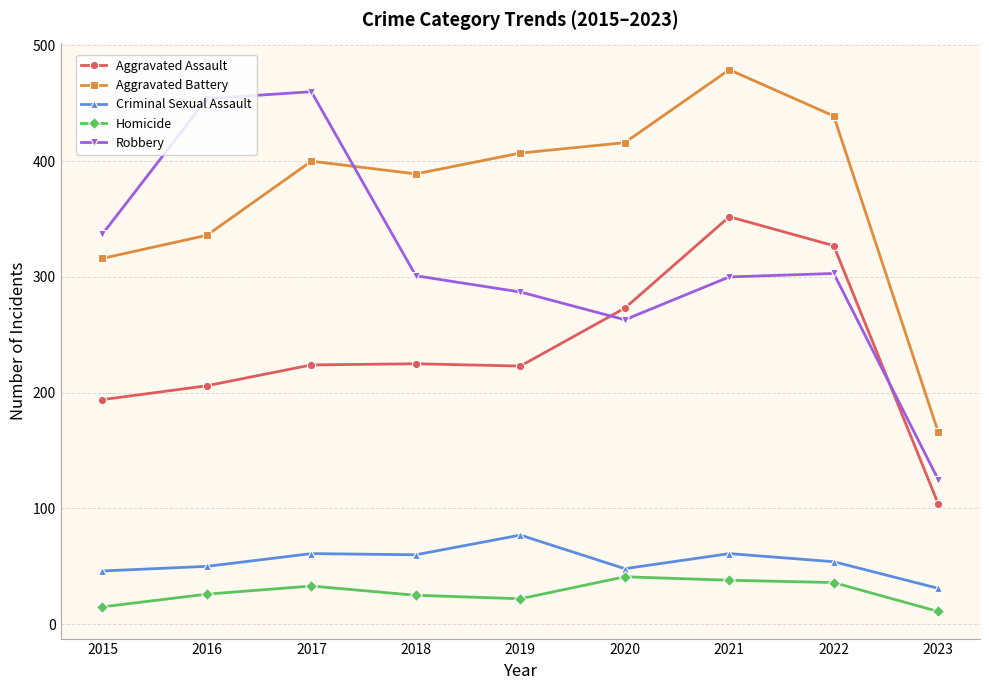

True or false: Criminal Sexual Assault has a value of 32 at 2017.

False